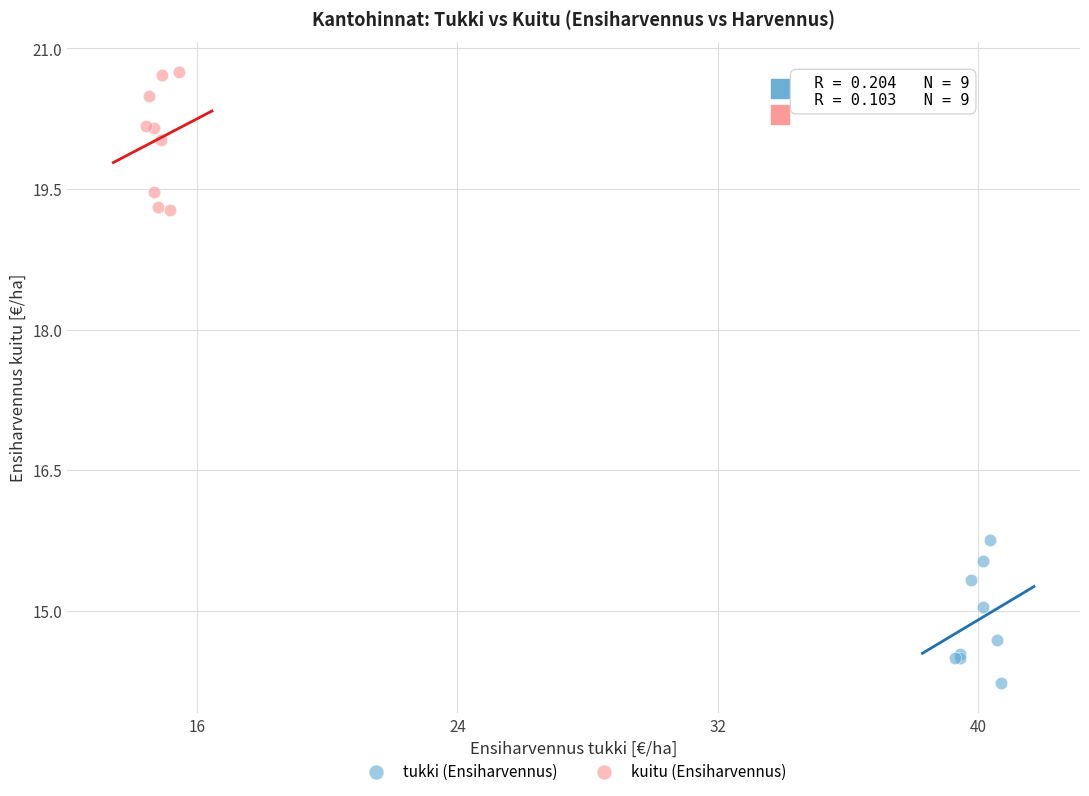

What are all the series names shown in the legend?

tukki (Ensiharvennus), kuitu (Ensiharvennus)